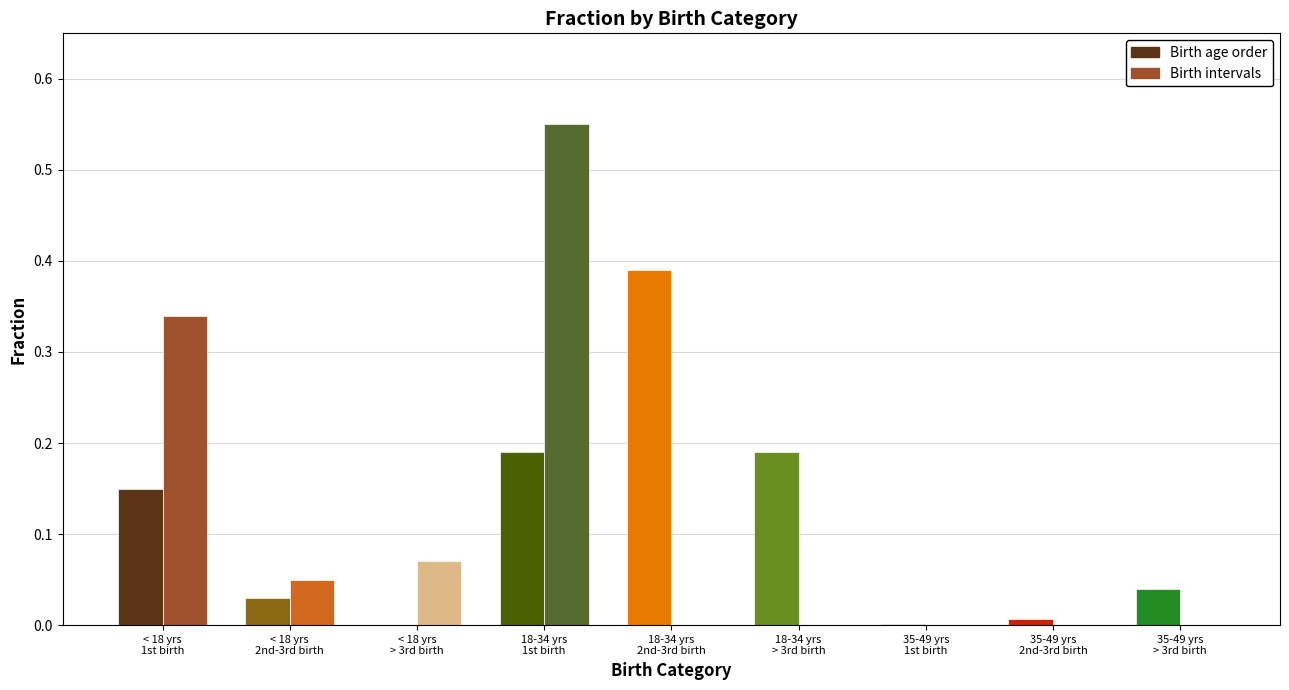

What is the sum of all Birth intervals values?

1.0